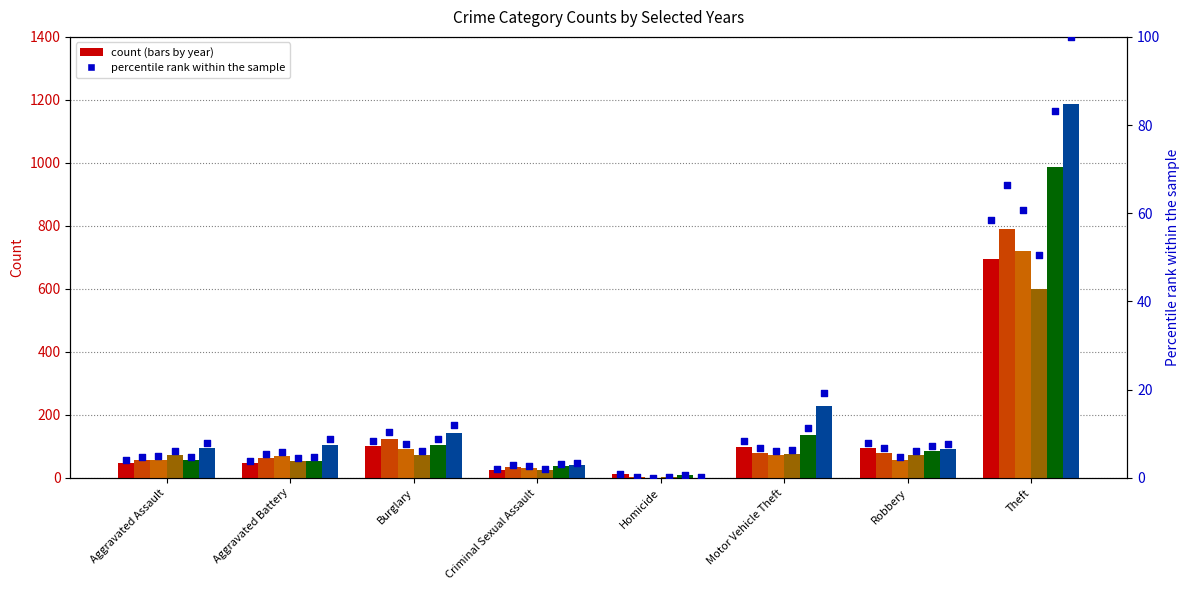

Which series has the widest spread of Y values?

2024